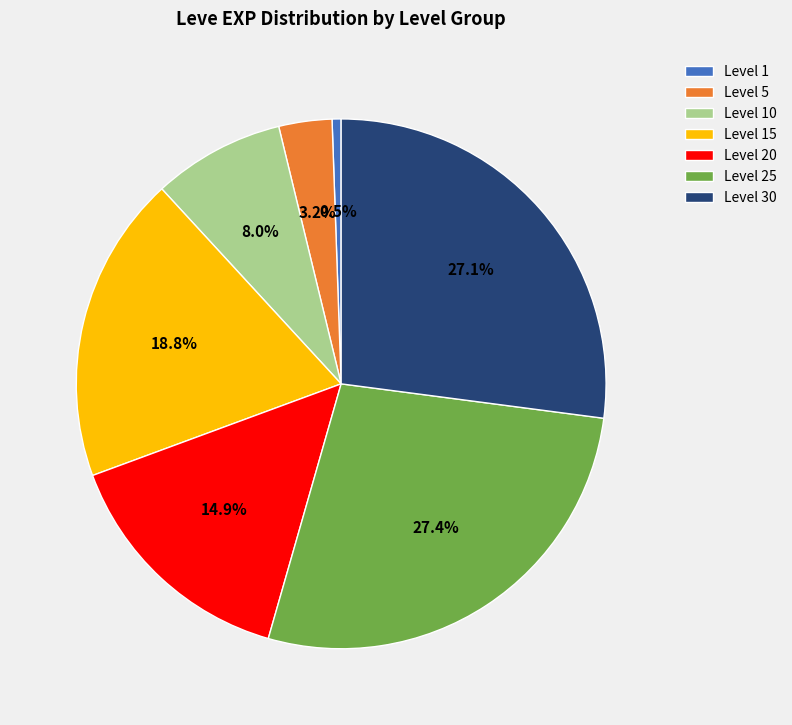

What percentage is NOT represented by Level 1?

99.5%